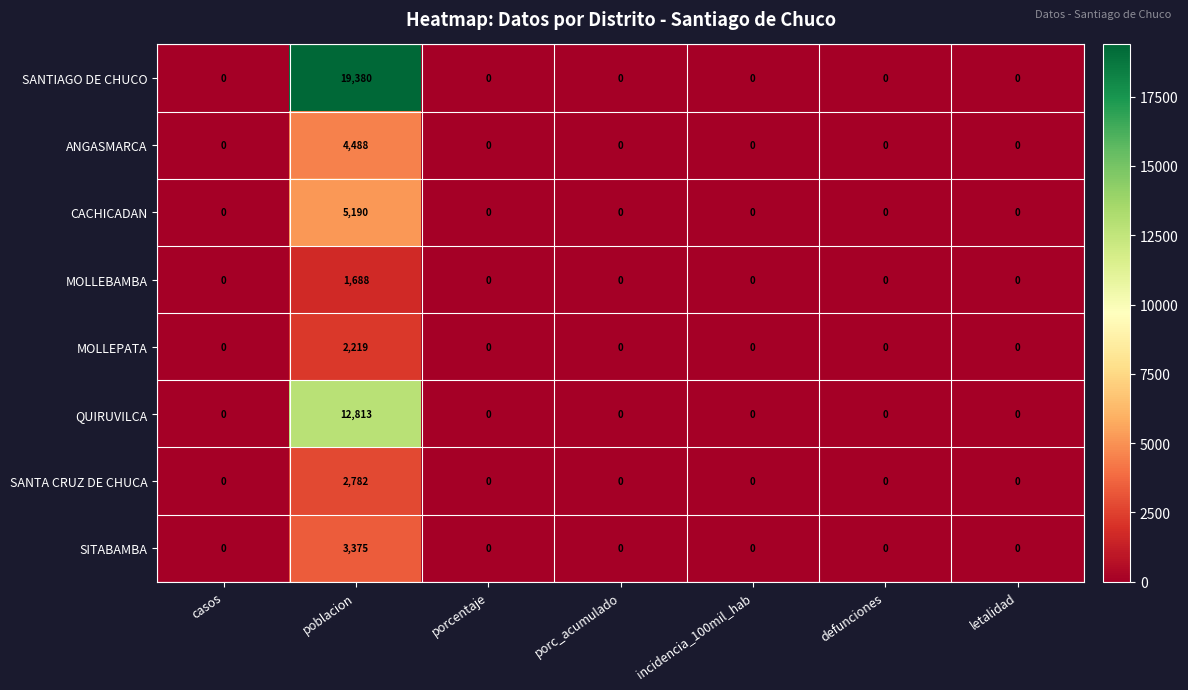

True or false: SANTA CRUZ DE CHUCA has a value of 0 at porc_acumulado.

True